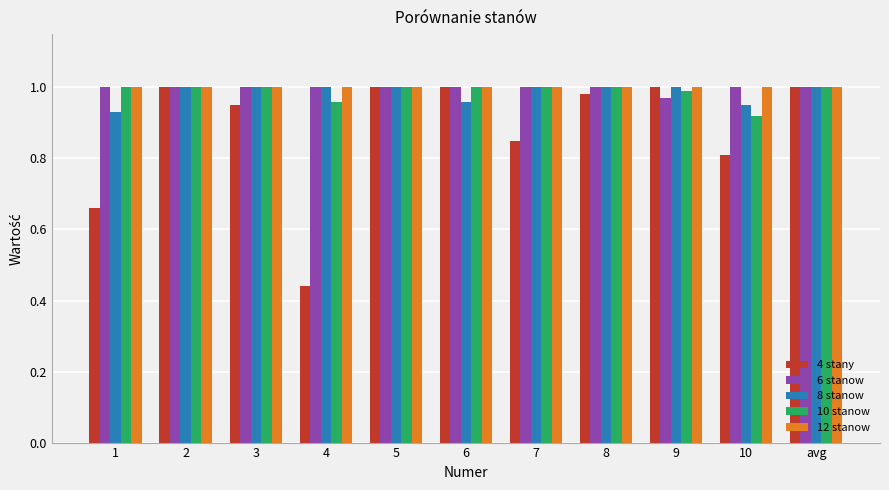

What are all the series names shown in the legend?

4 stany, 6 stanow, 8 stanow, 10 stanow, 12 stanow